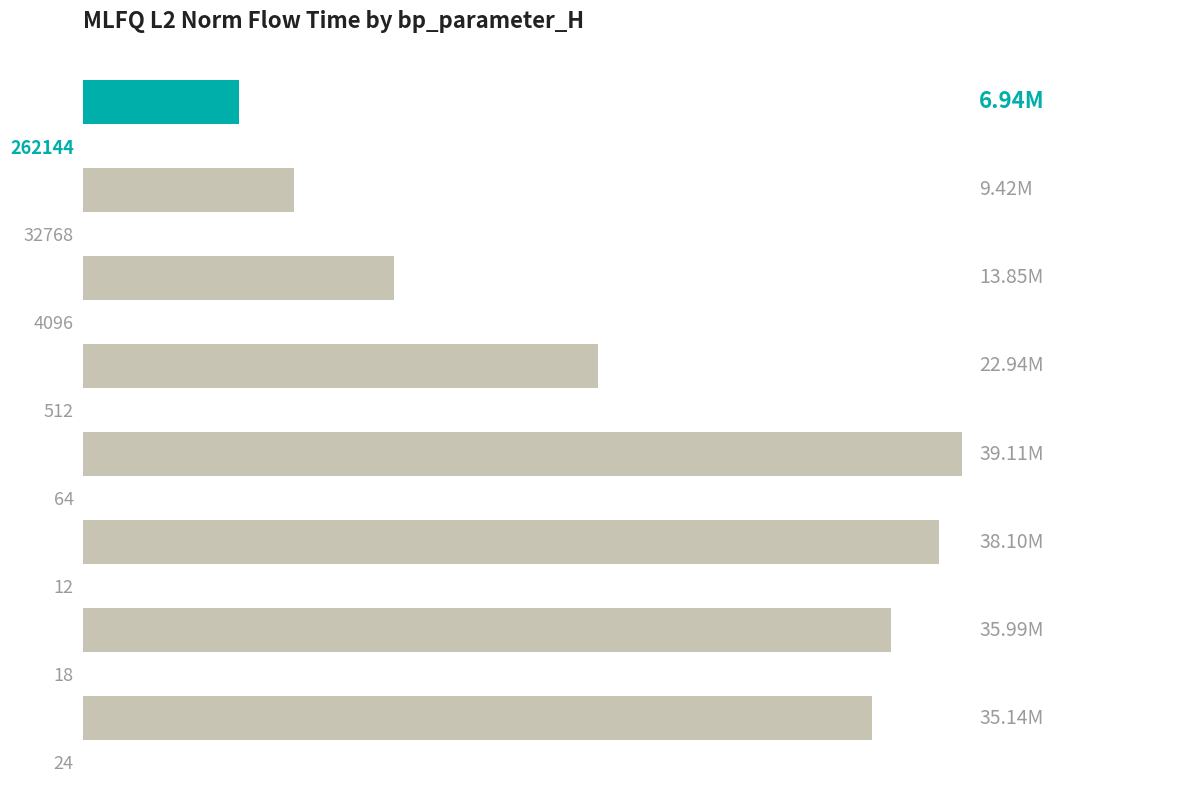

What is the sum of all values?

201484050.4